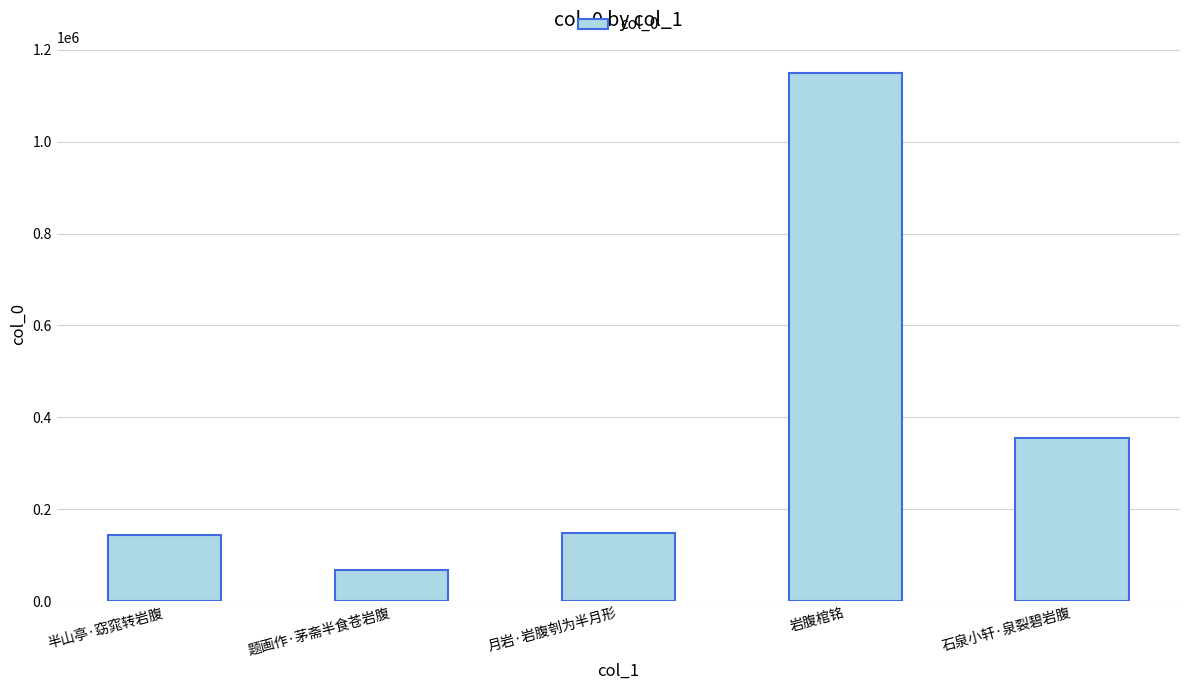

What is the minimum value shown in the chart?

66930